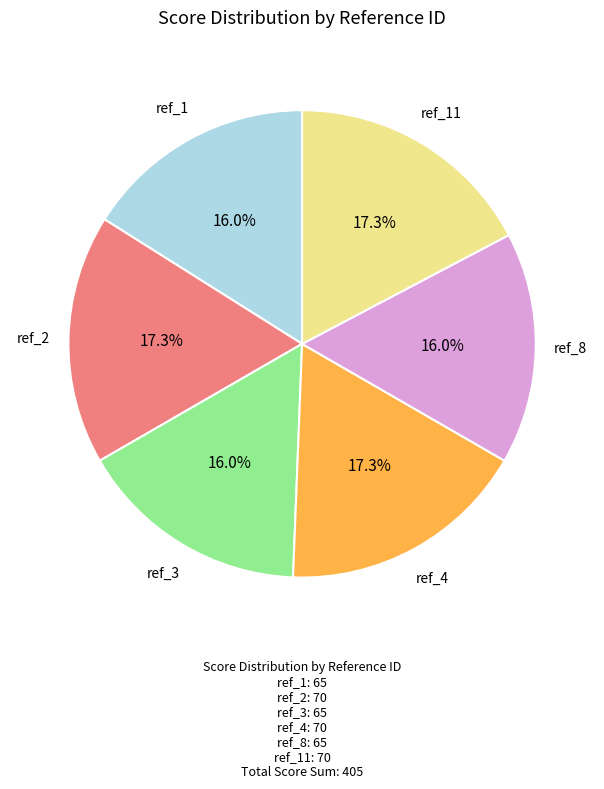

Is there any slice that represents more than half of the pie?

No